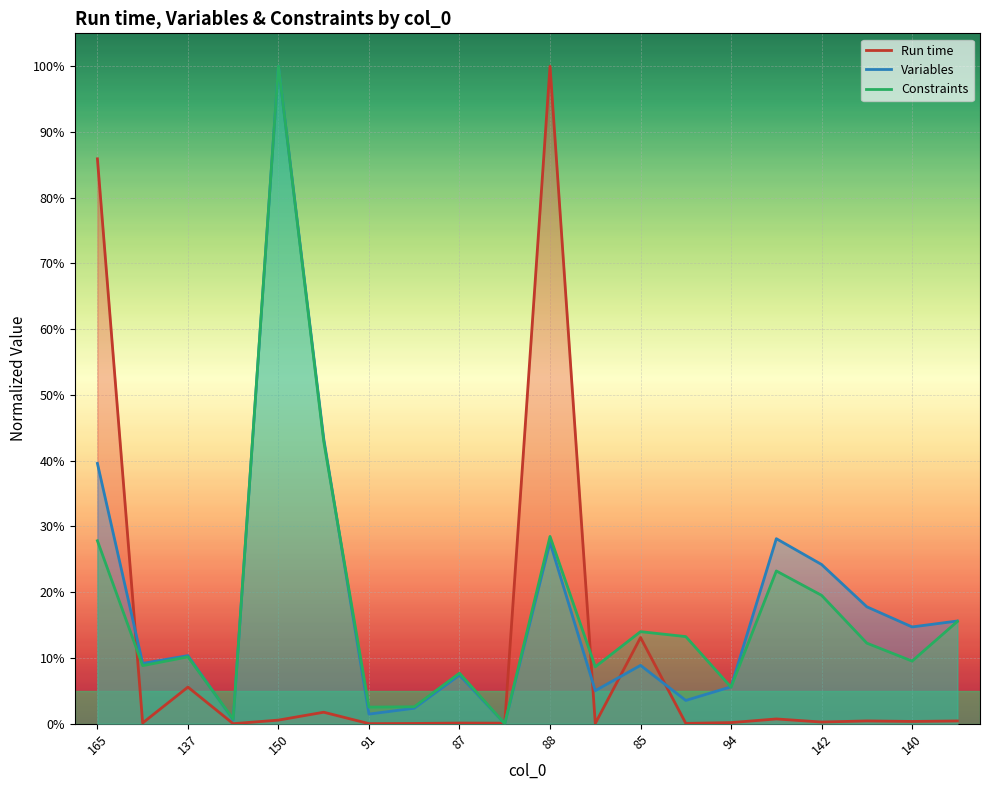

At which label does Constraints reach its minimum?

89